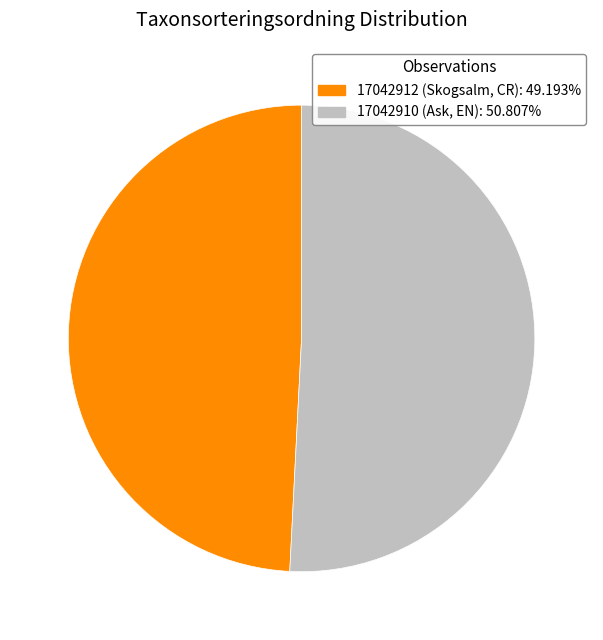

Approximately how many times larger is the value at 17042912 (Skogsalm, CR) compared to 17042910 (Ask, EN)?

1.0